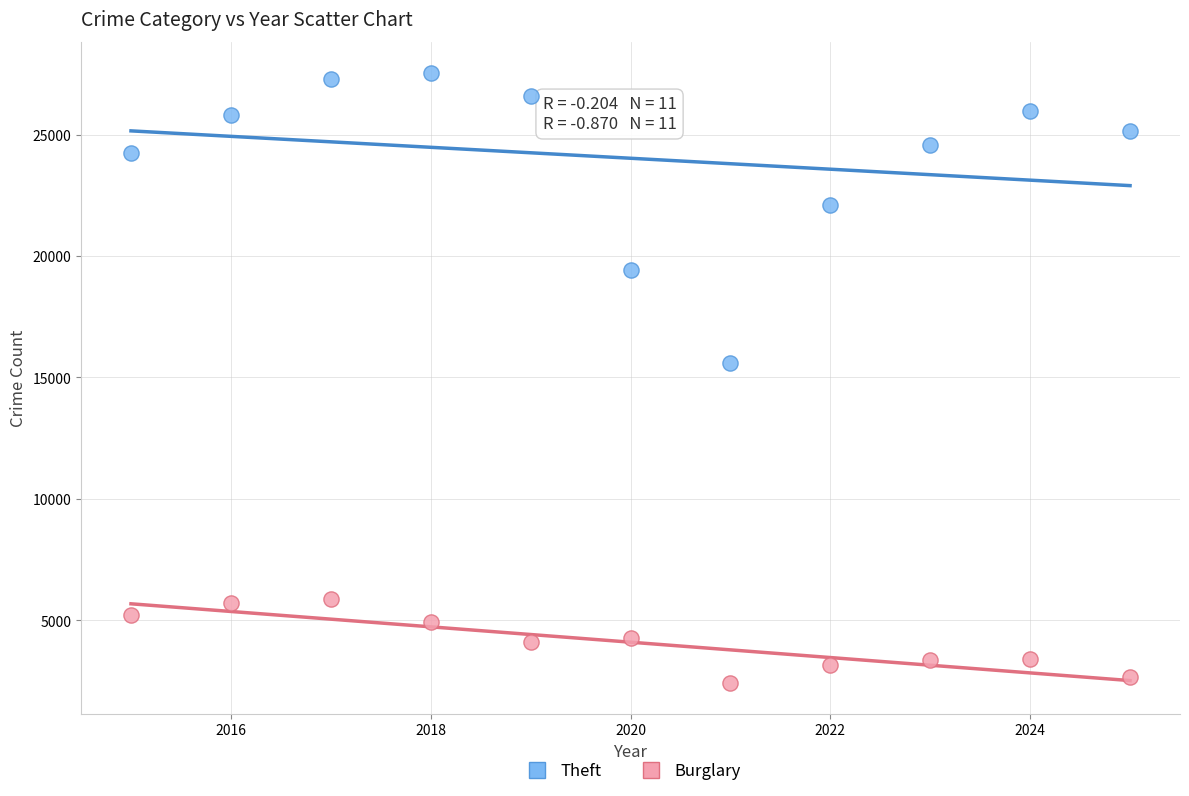

Across all data points, what is the range of Y values (max minus min)?

25148